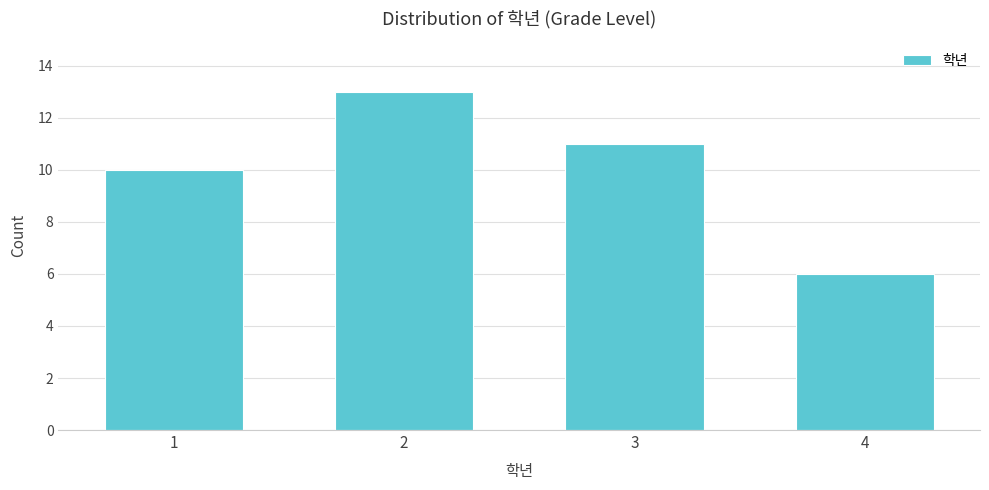

Reading left to right, transcribe all the data shown in this chart.

10	13	11	6